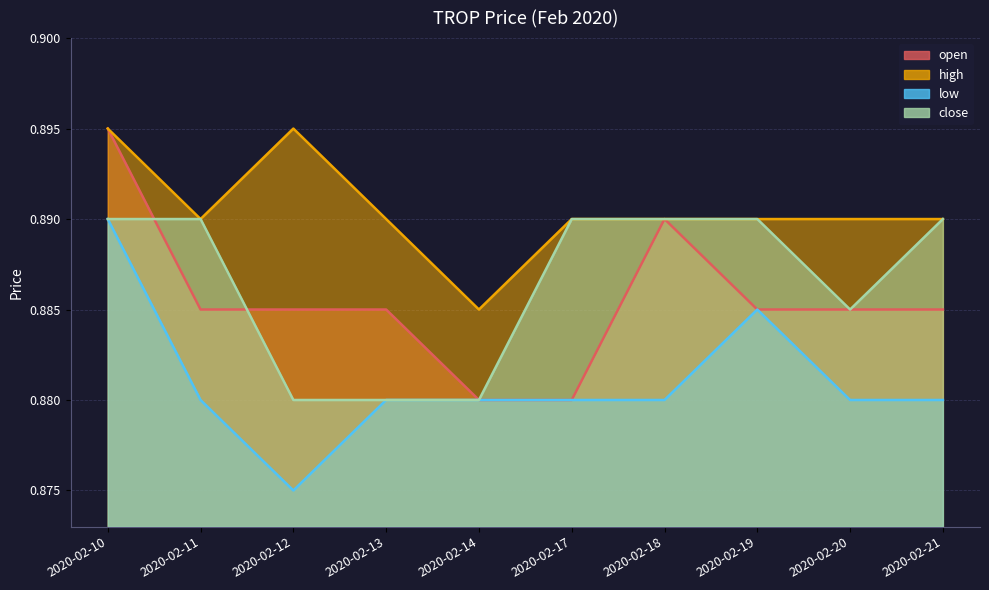

At how many categories does at least one series exceed 0?

10